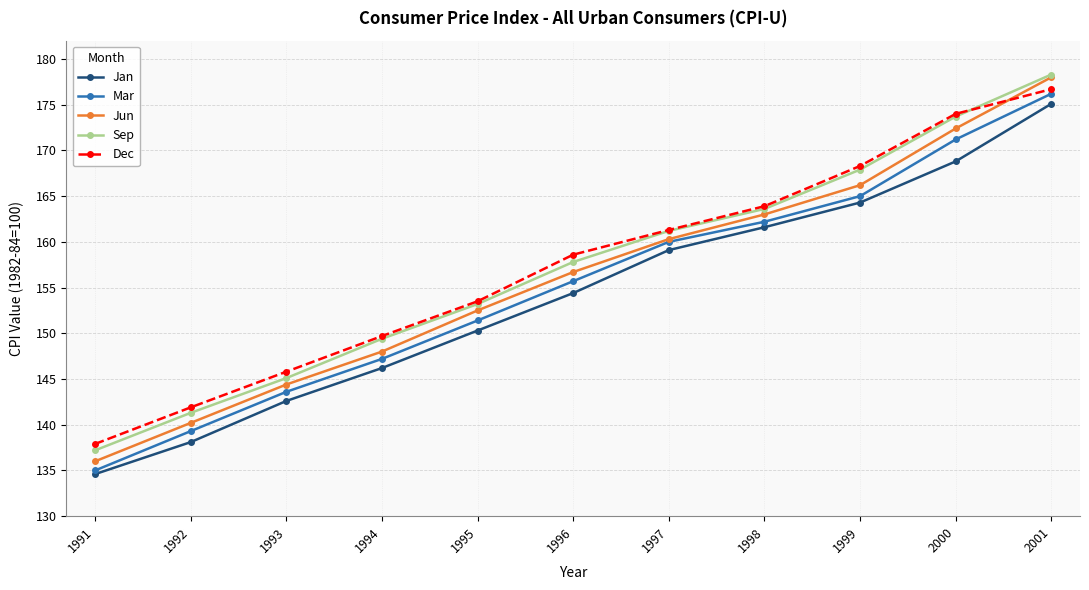

What is the average value of the Sep series?

157.2